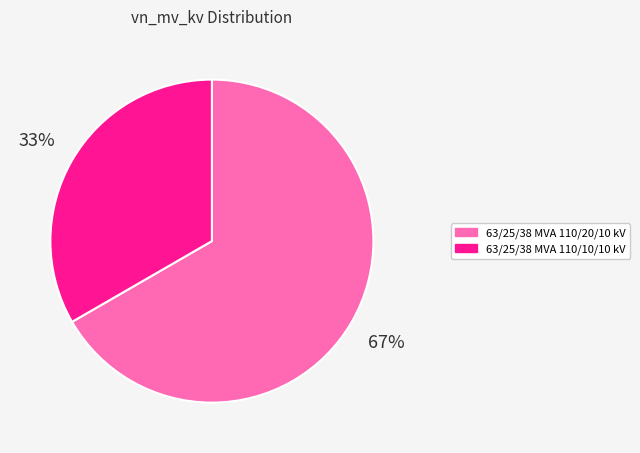

Which category has the biggest portion of the pie?

63/25/38 MVA 110/20/10 kV